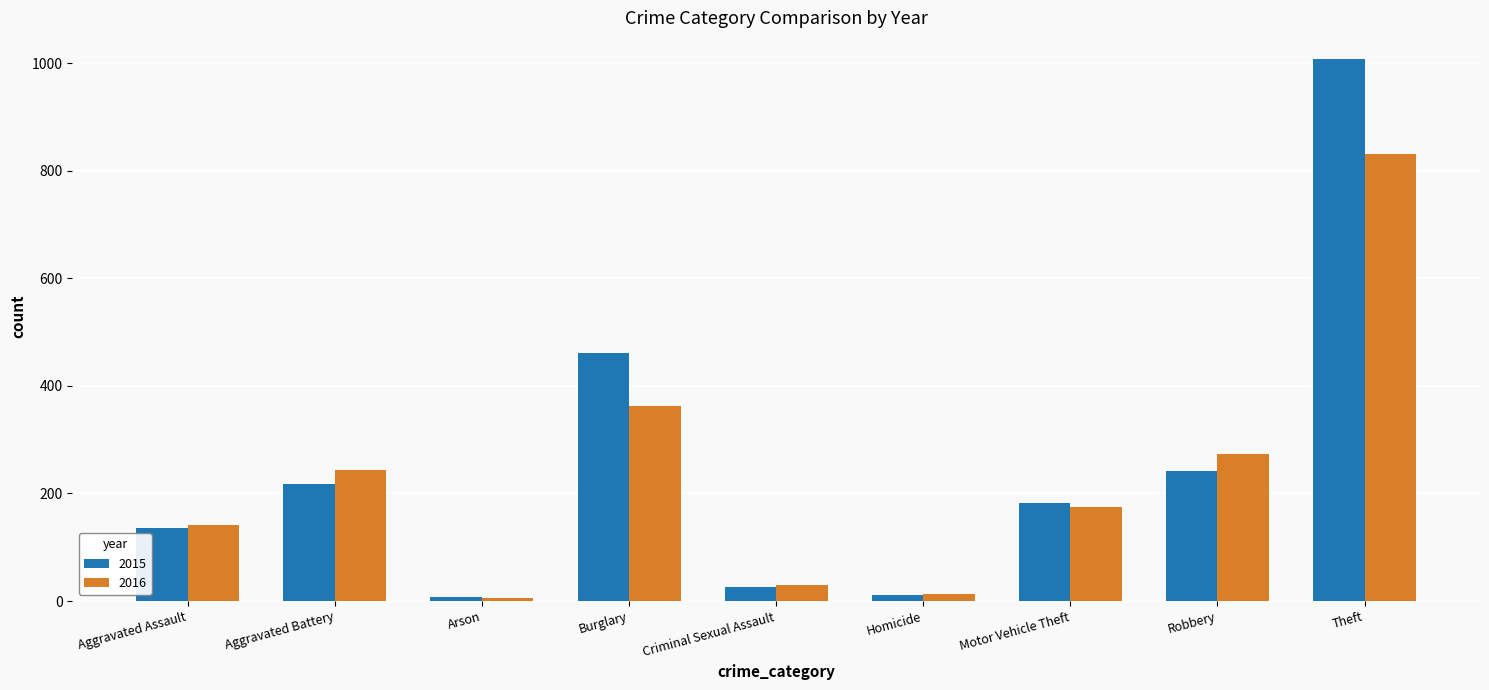

What is the maximum value for 2016?

832